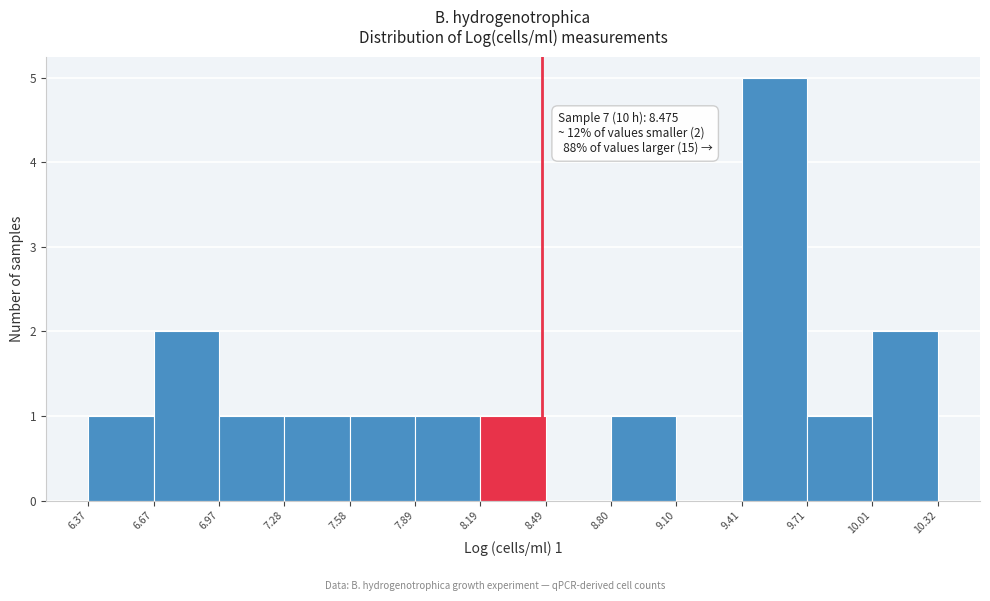

Over which range of the x-axis is the bar tallest?

9.41 to 9.71